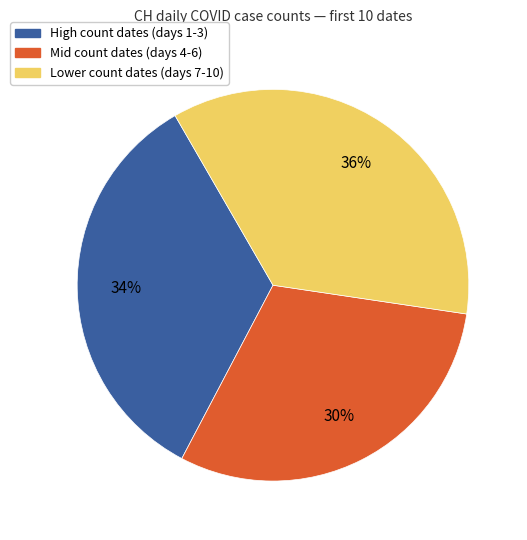

Approximately how many times larger is the value at Mid count dates (days 4-6) compared to High count dates (days 1-3)?

0.9